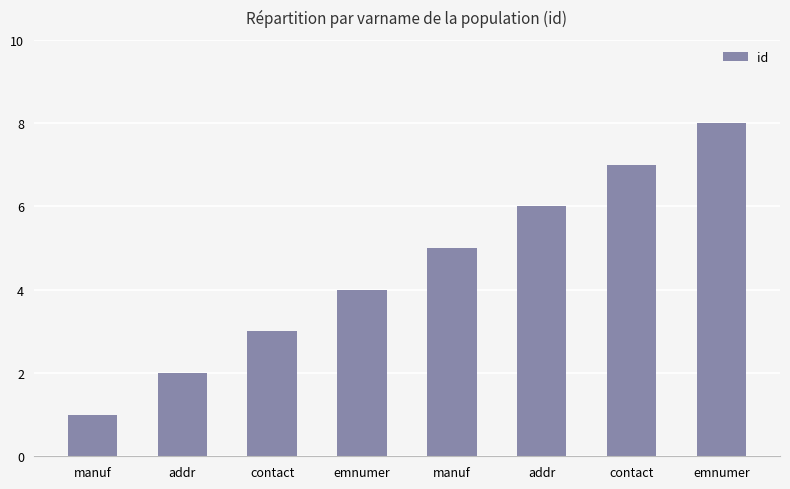

List the labels in order of value, smallest first.

manuf, addr, contact, emnumer, manuf, addr, contact, emnumer